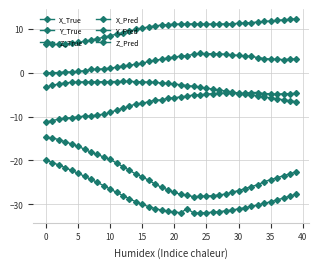

What is the minimum value shown in the chart?

-32.0